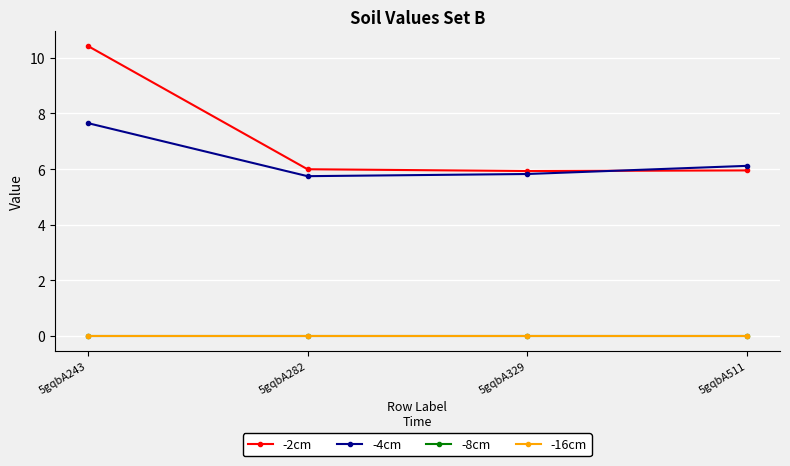

Reading left to right, transcribe all the data shown in this chart.

-2cm: 5gqbA243=10.4	5gqbA282=6.0	5gqbA329=5.9	5gqbA511=6.0
-4cm: 5gqbA243=7.7	5gqbA282=5.7	5gqbA329=5.8	5gqbA511=6.1
-8cm: 5gqbA243=0.0	5gqbA282=0.0	5gqbA329=0.0	5gqbA511=0.0
-16cm: 5gqbA243=0.0	5gqbA282=0.0	5gqbA329=0.0	5gqbA511=0.0